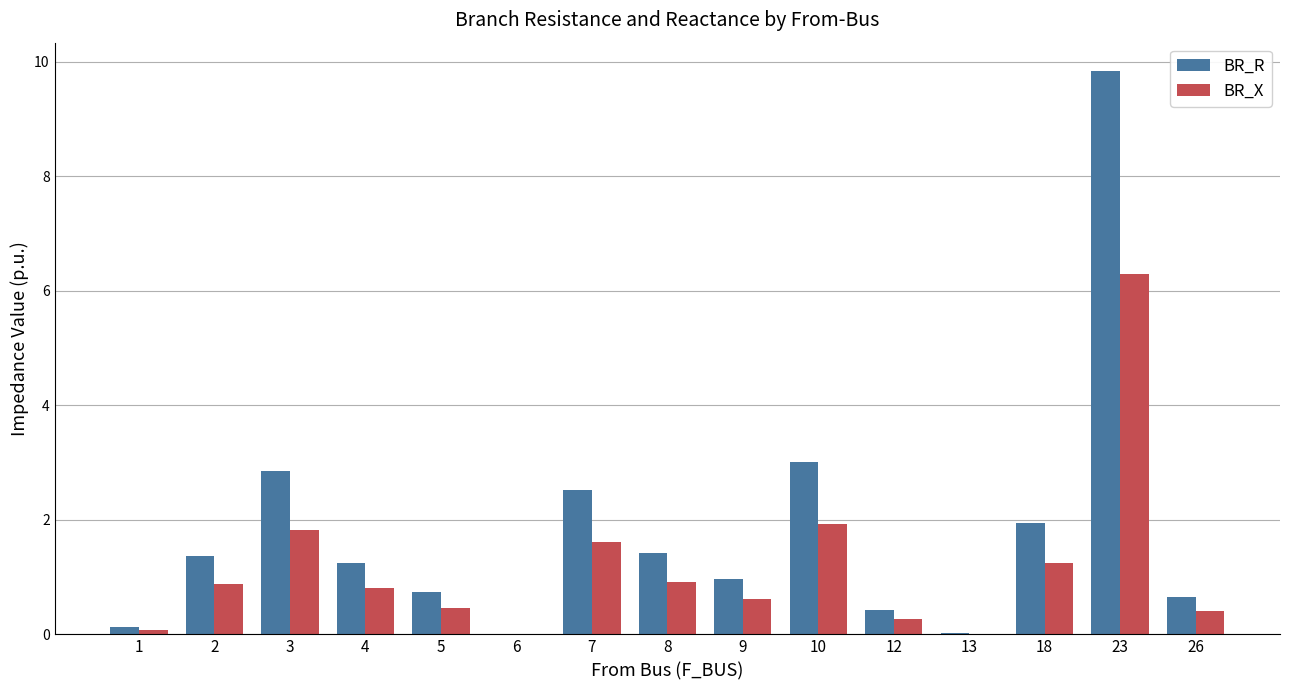

What is the sum of all BR_R values?

27.2